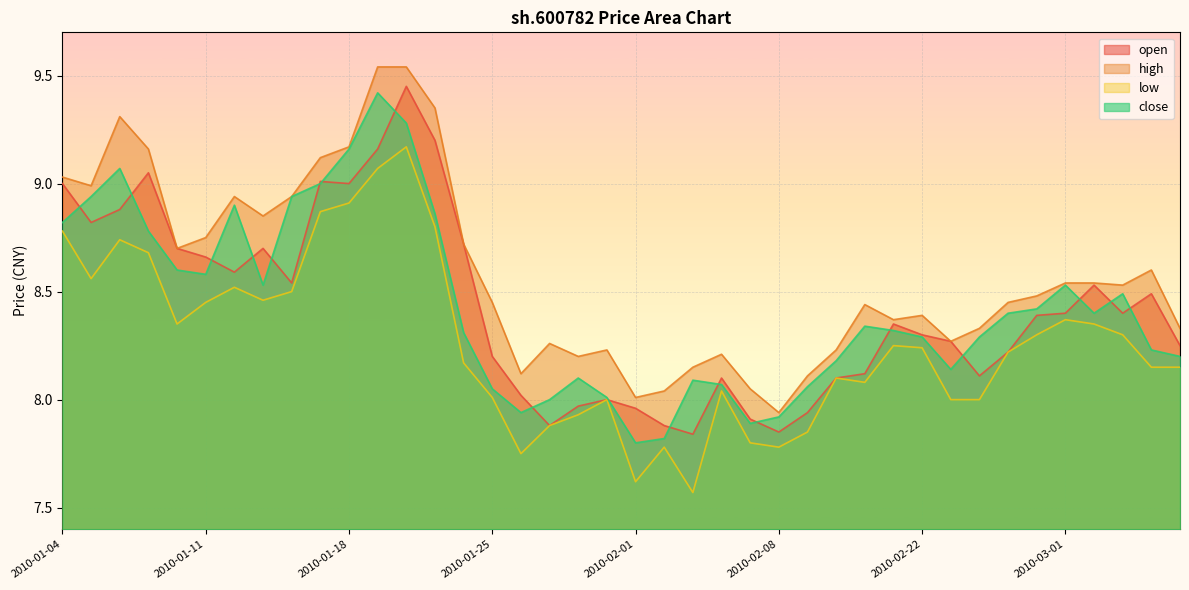

Count the number of categories in the chart.

40